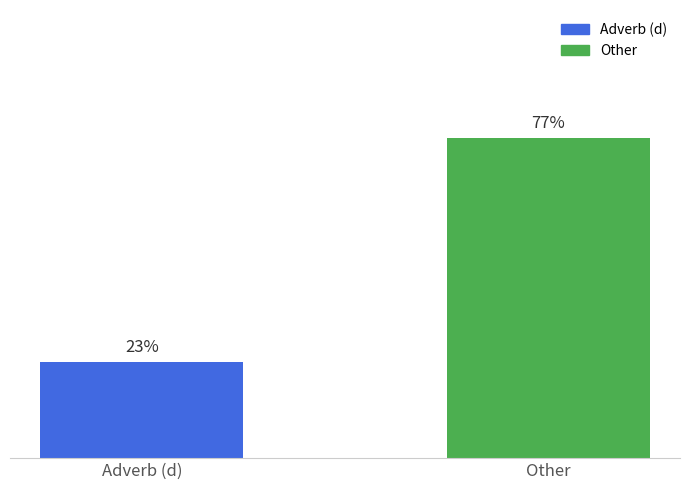

Does the chart contain any negative values?

No